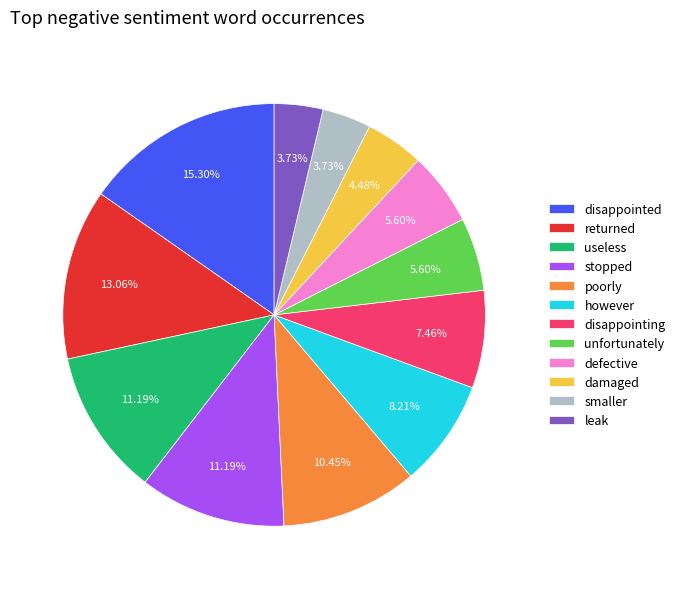

To the nearest percent, what percentage of the pie is unfortunately?

6%